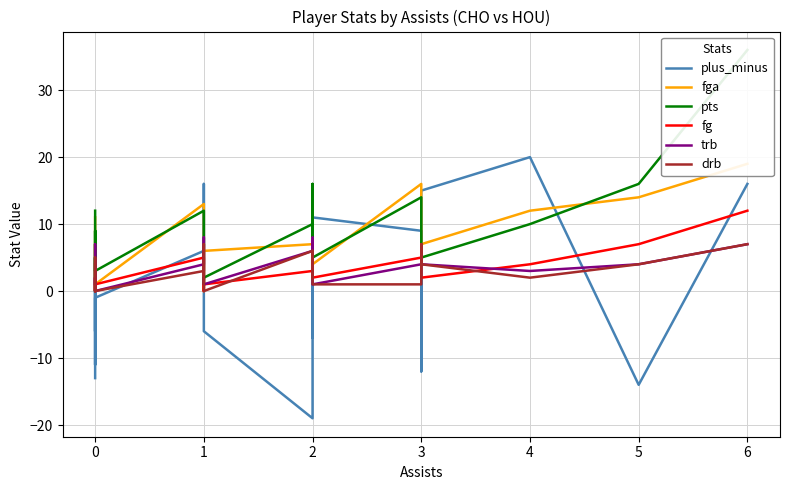

How many data points in drb are less than 2?

9